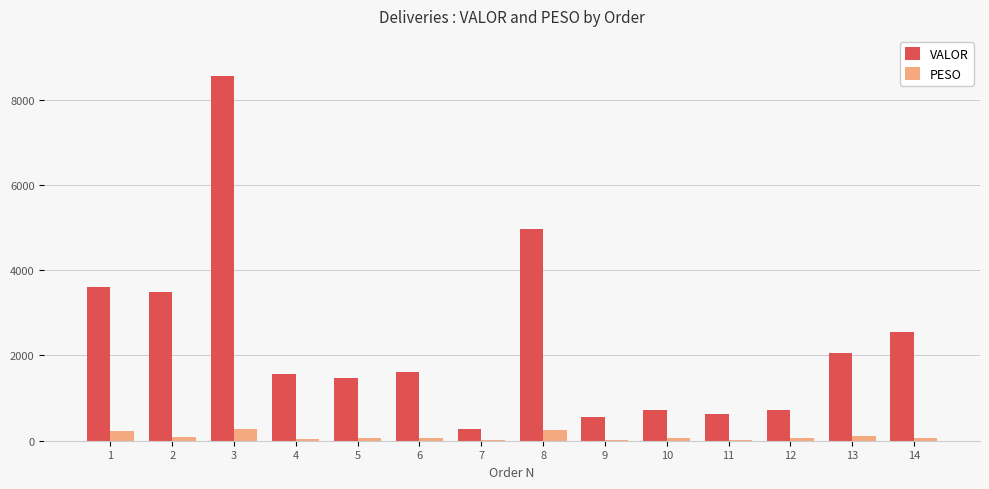

Which series changed the most between 2 and 13?

VALOR